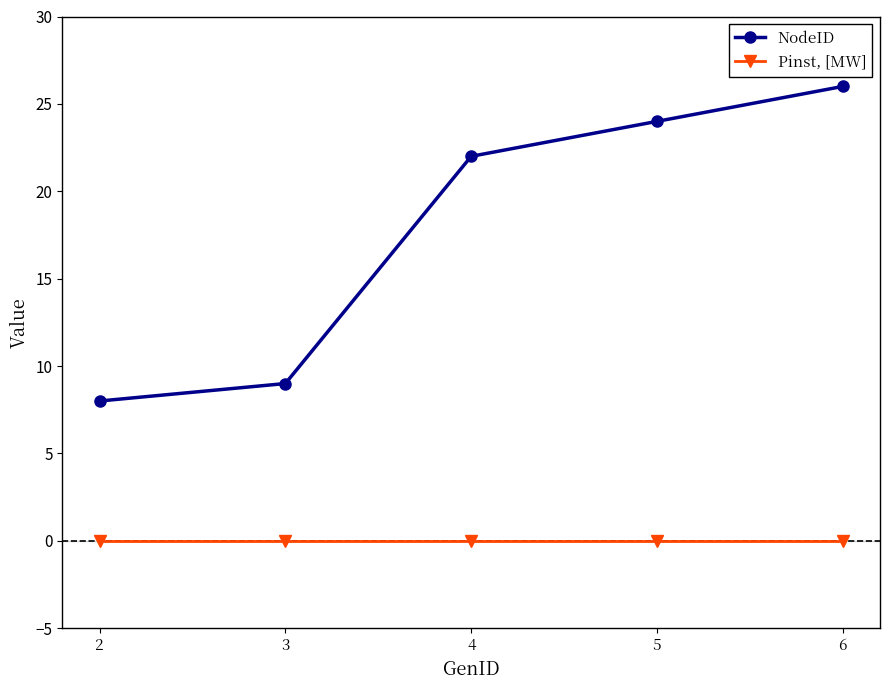

Which category has the highest value across all series?

6